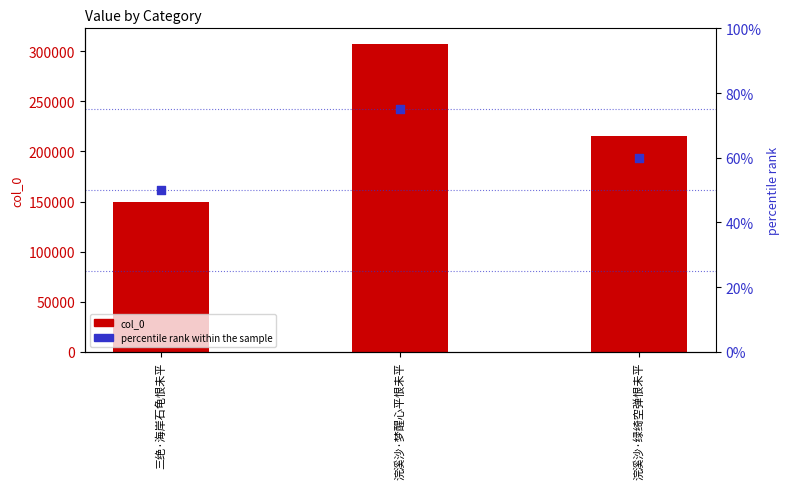

What are all the series names shown in the legend?

col_0, percentile rank within the sample